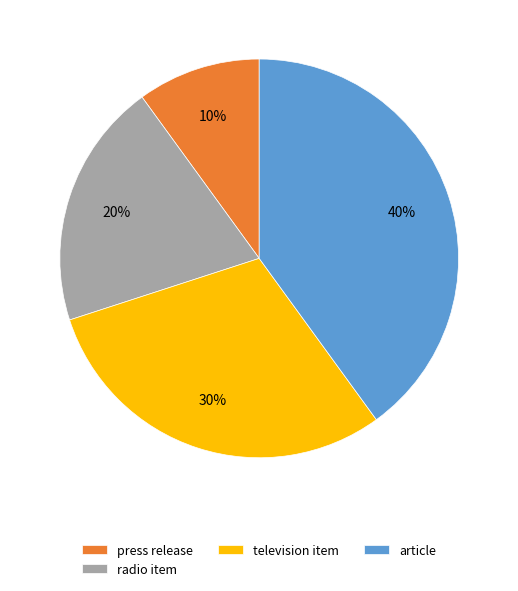

Is the sum of article and television item greater than half?

Yes